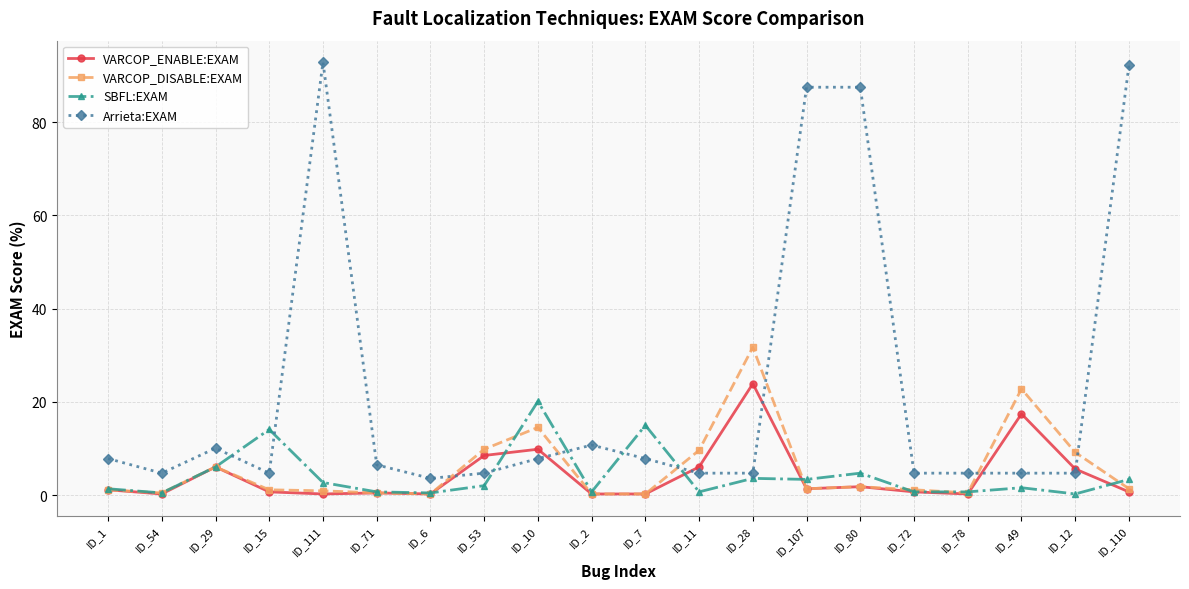

Read the VARCOP_ENABLE:EXAM value at ID_111.

0.2